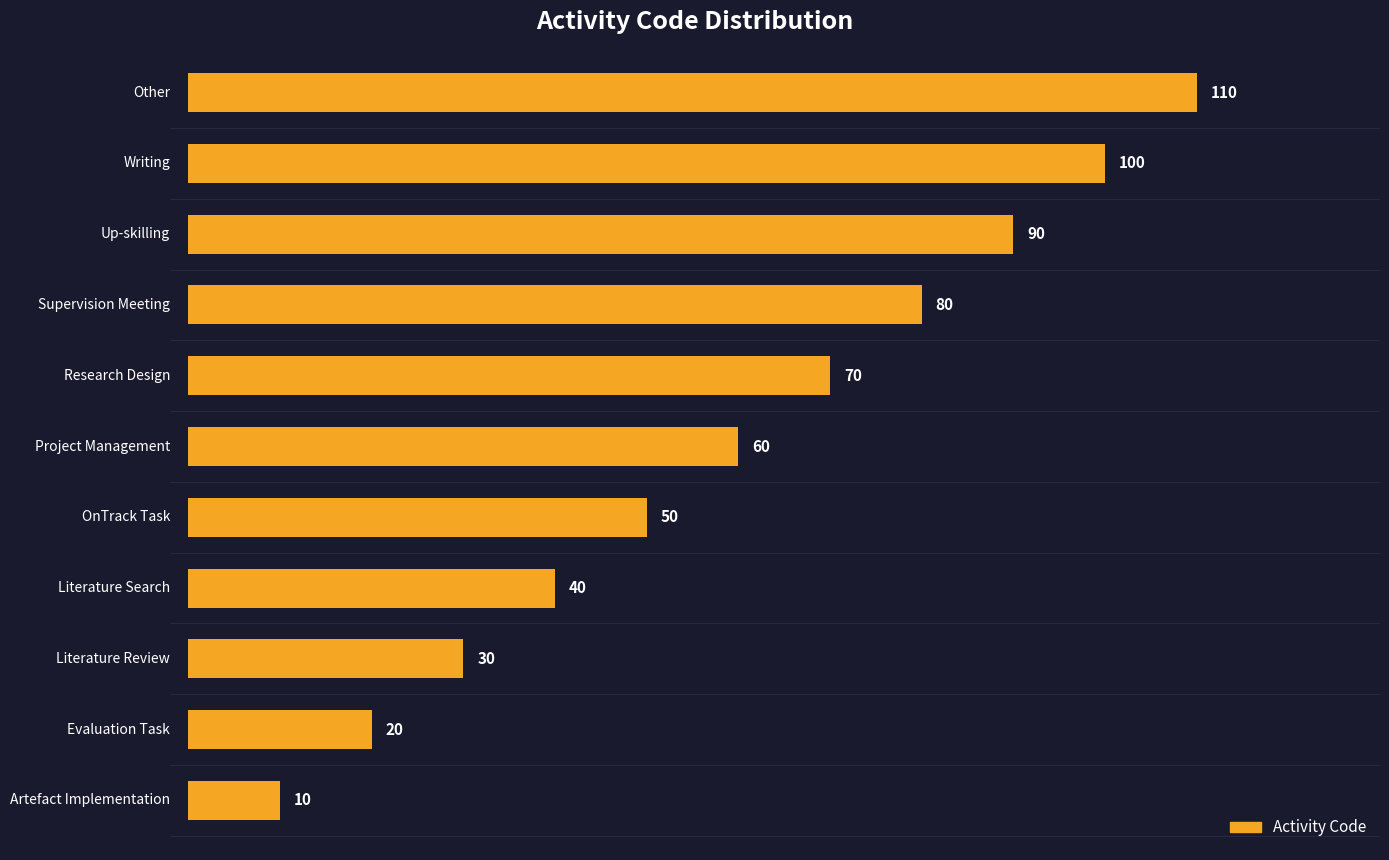

Count the values in the range 30 to 90.

7